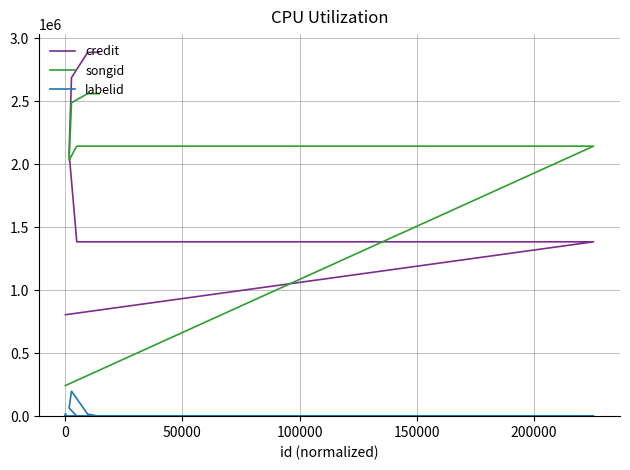

At how many categories does at least one series exceed 728402?

11